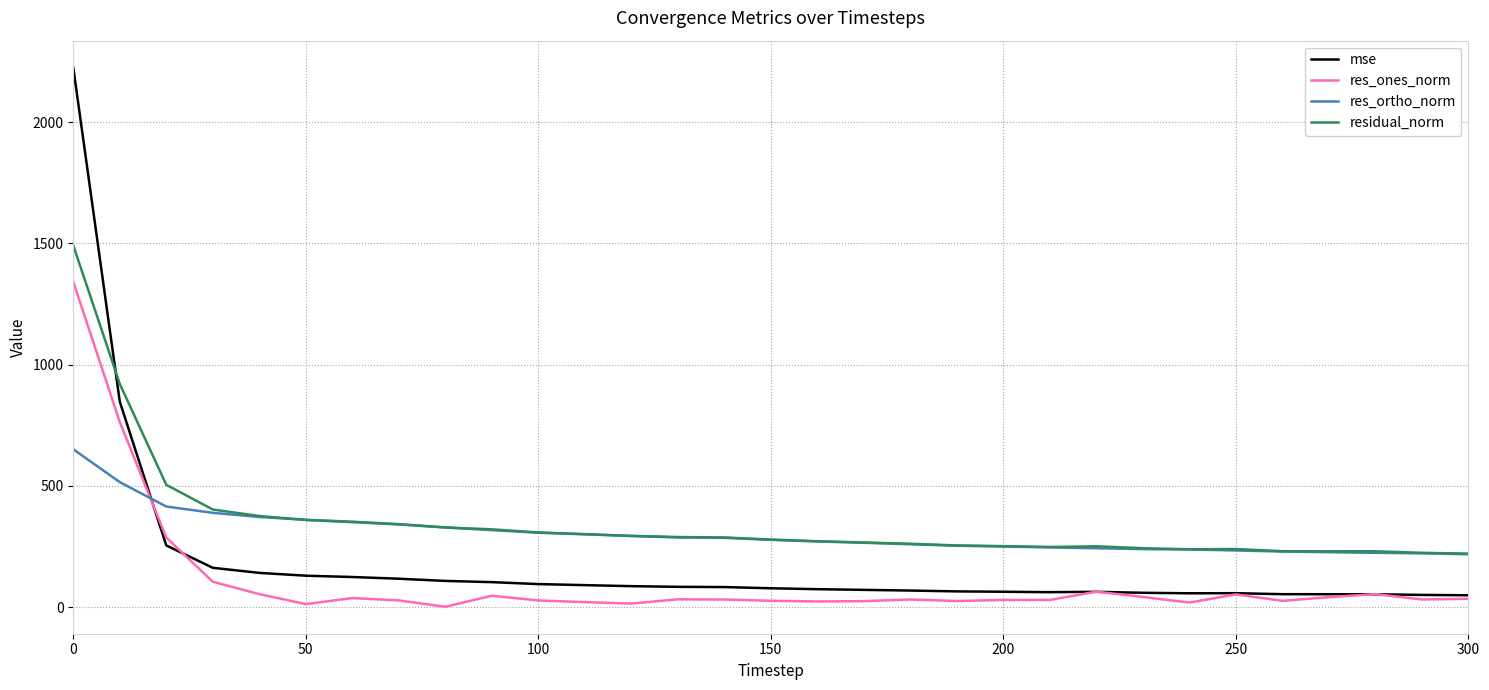

List the series in order of their peak value, highest first.

mse, residual_norm, res_ones_norm, res_ortho_norm